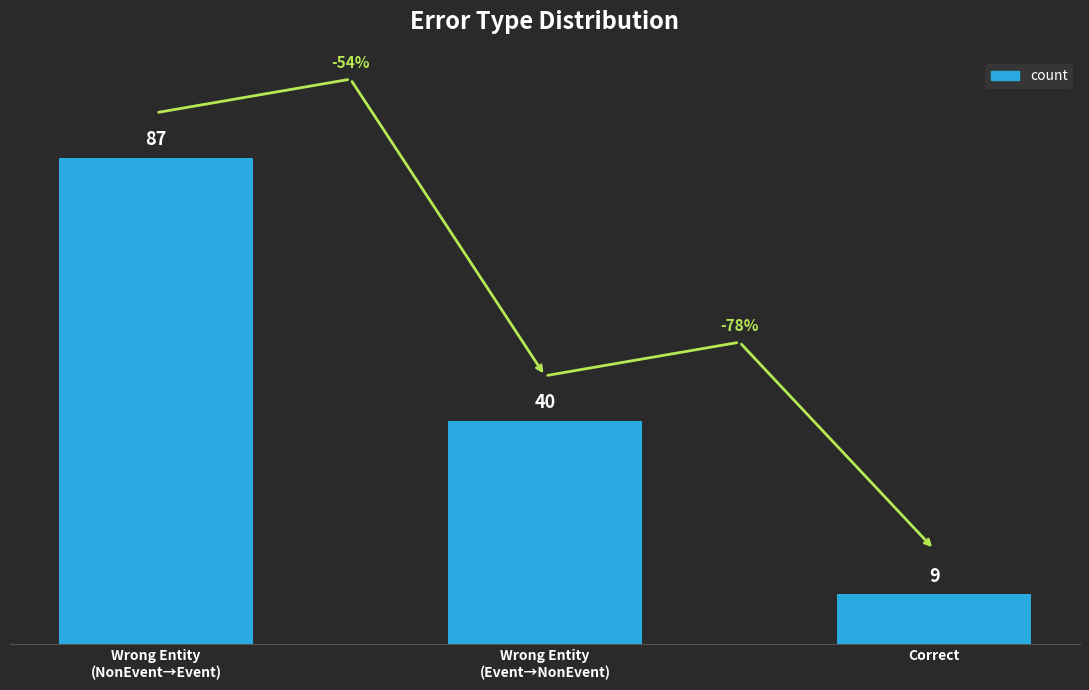

Reading left to right, list all the values displayed in this chart.

Wrong Entity
(NonEvent→Event)=87	Wrong Entity
(Event→NonEvent)=40	Correct=9